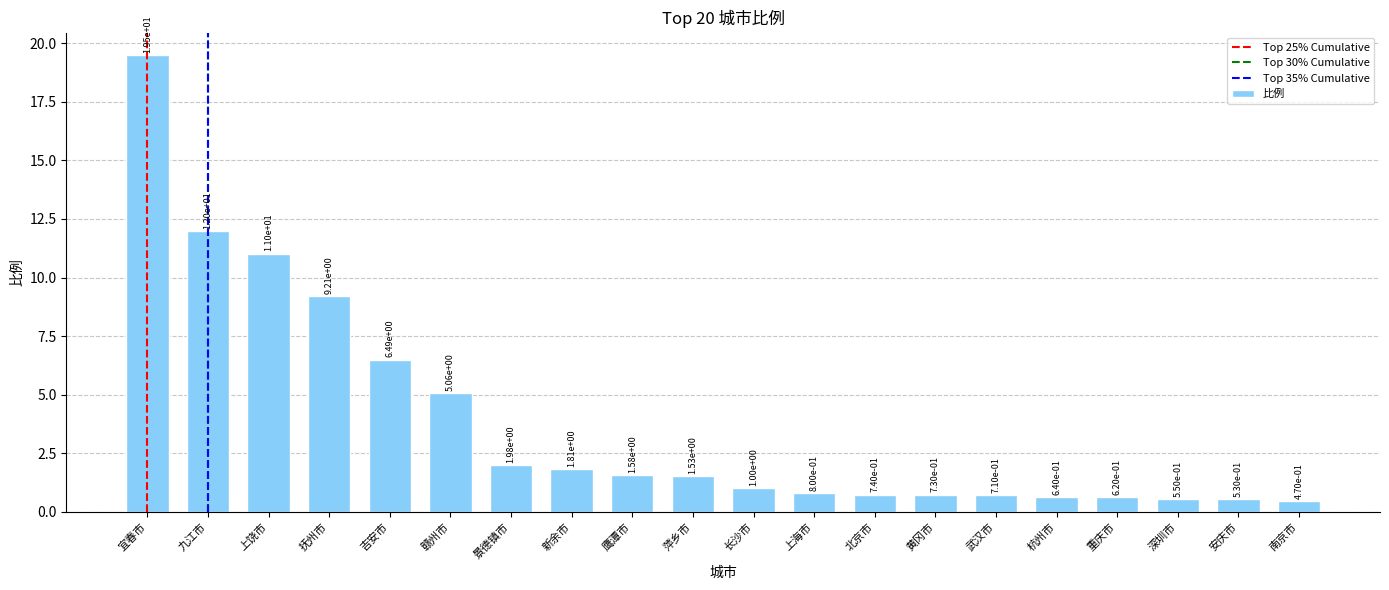

How many bars are there in total?

20